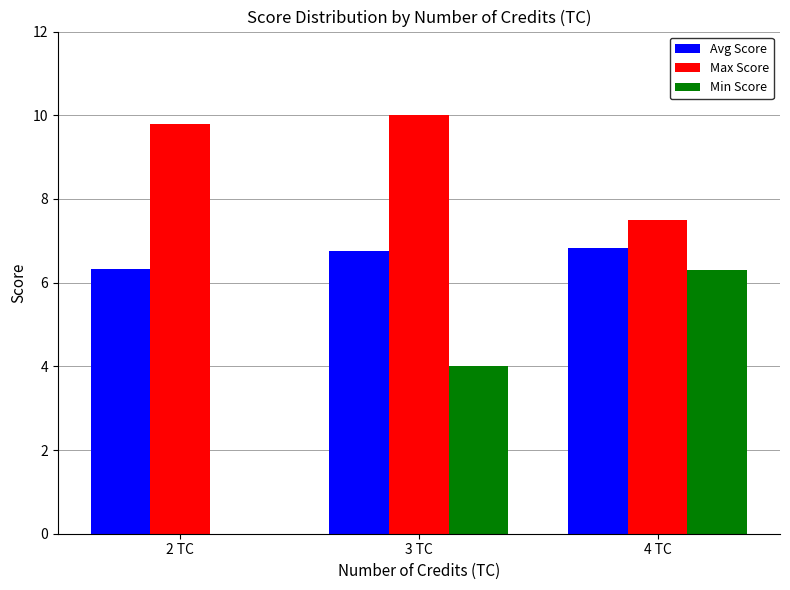

What is the sum of the Avg Score values at 2 TC and 3 TC?

13.1